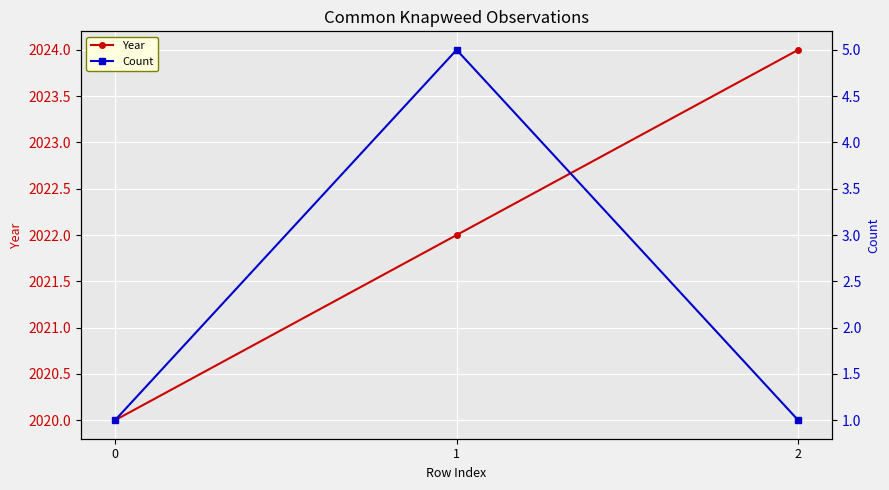

What is the sum of all Count values?

7